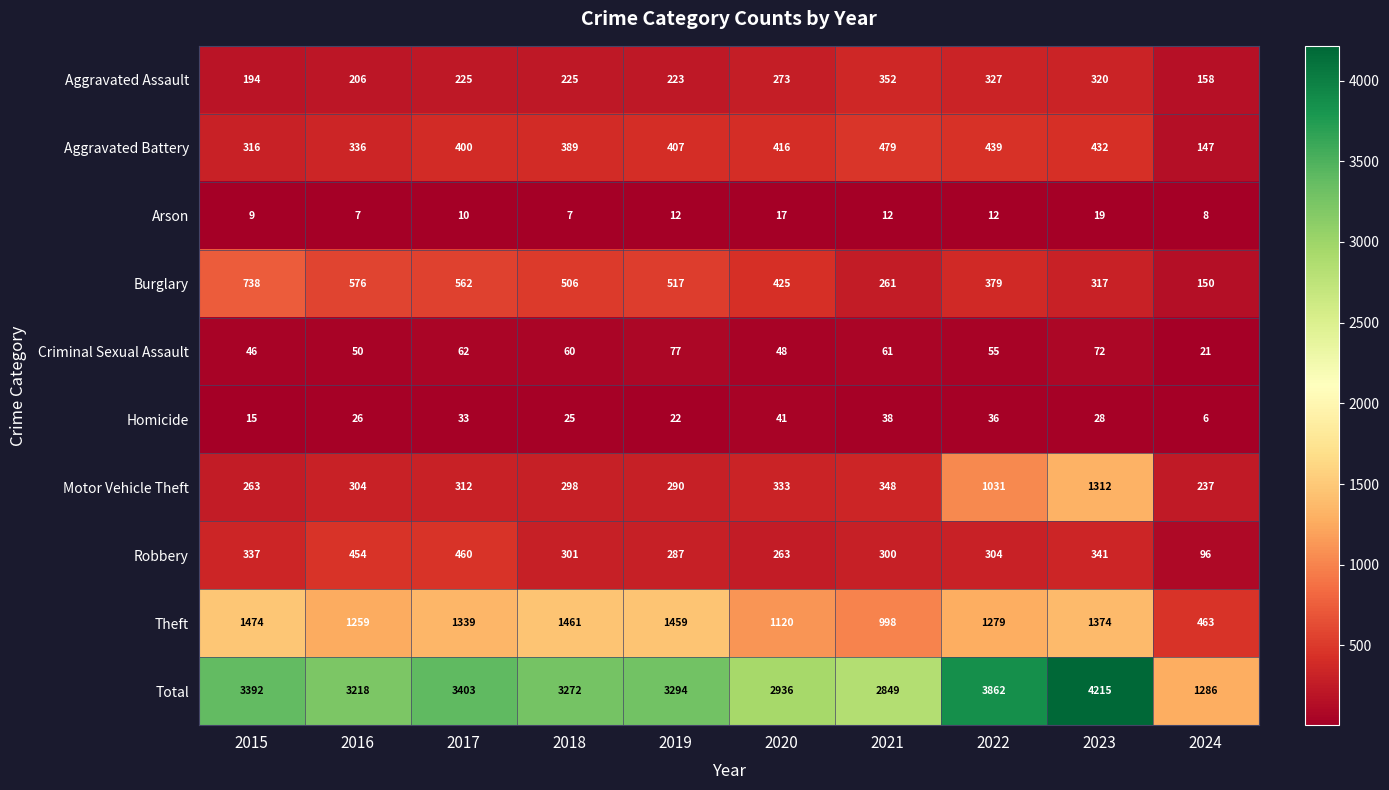

Is it true that Theft equals 618 at 2017?

False